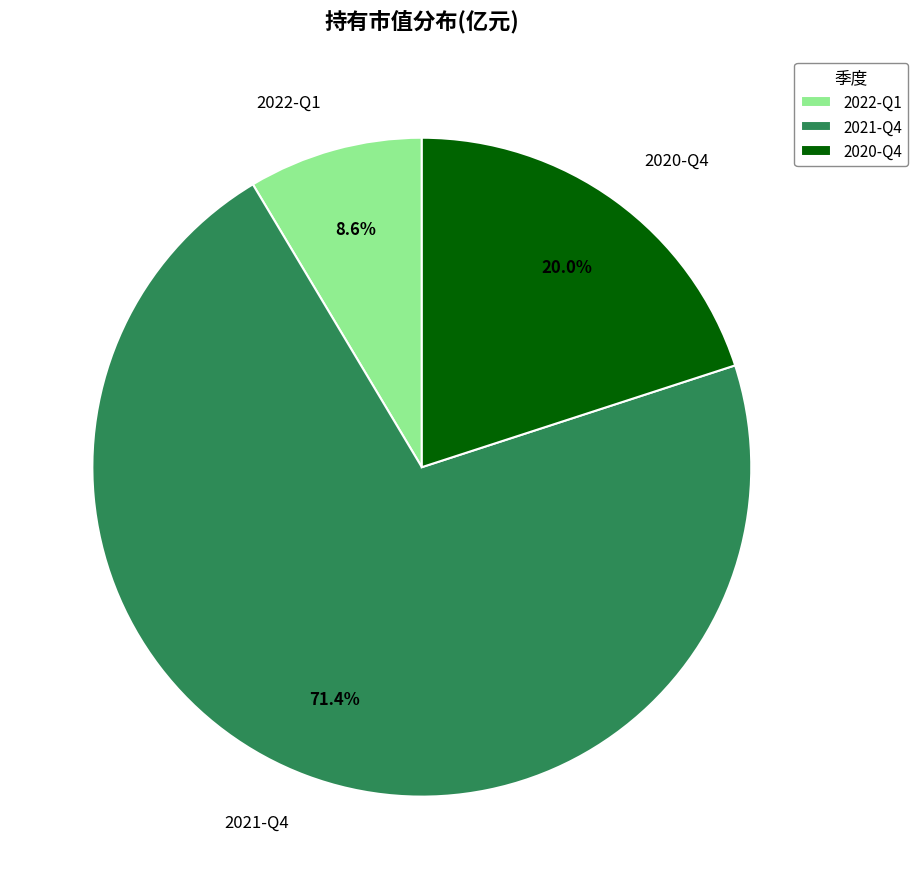

Which category has the smallest portion of the pie?

2022-Q1